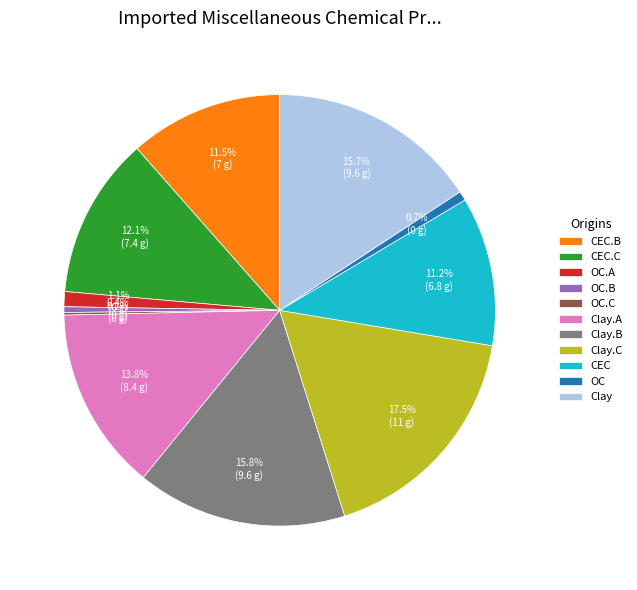

To the nearest percent, what percentage of the pie is CEC.C?

12%